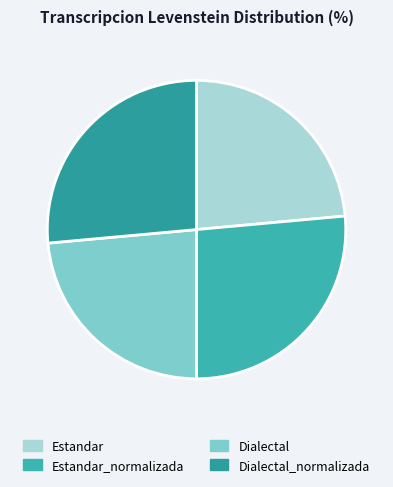

To the nearest percent, what portion does Dialectal represent?

24%